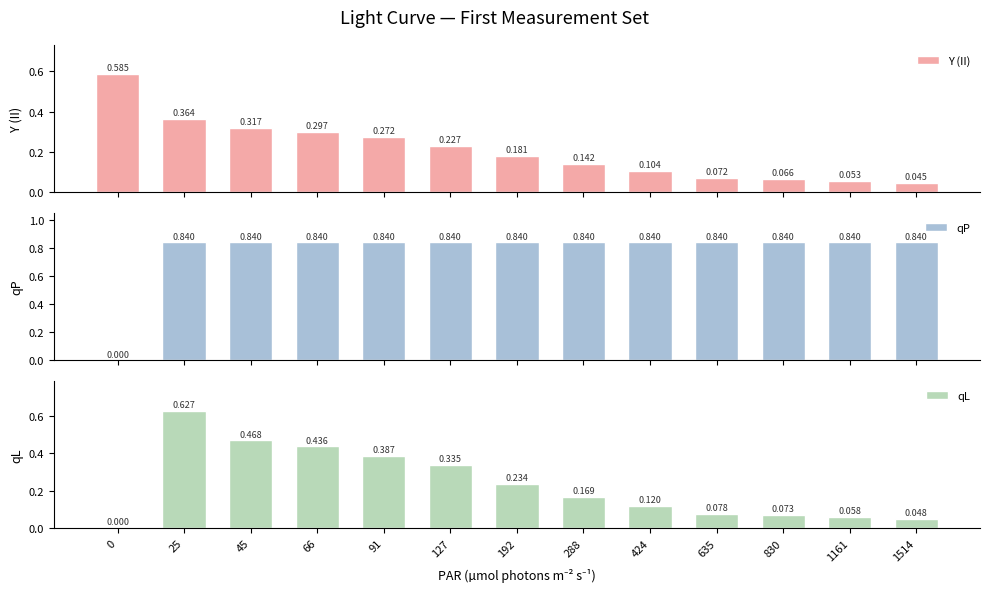

List the labels in order of Y (II) value, smallest first.

1514, 1161, 830, 635, 424, 288, 192, 127, 91, 66, 45, 25, 0